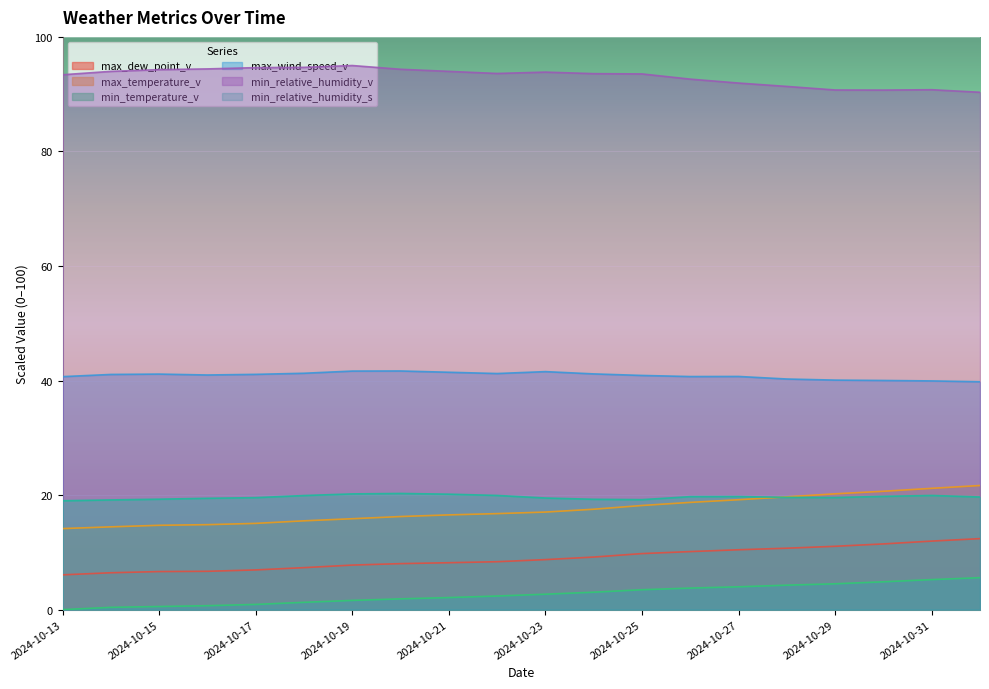

Which series has the largest total across all categories?

min_relative_humidity_v